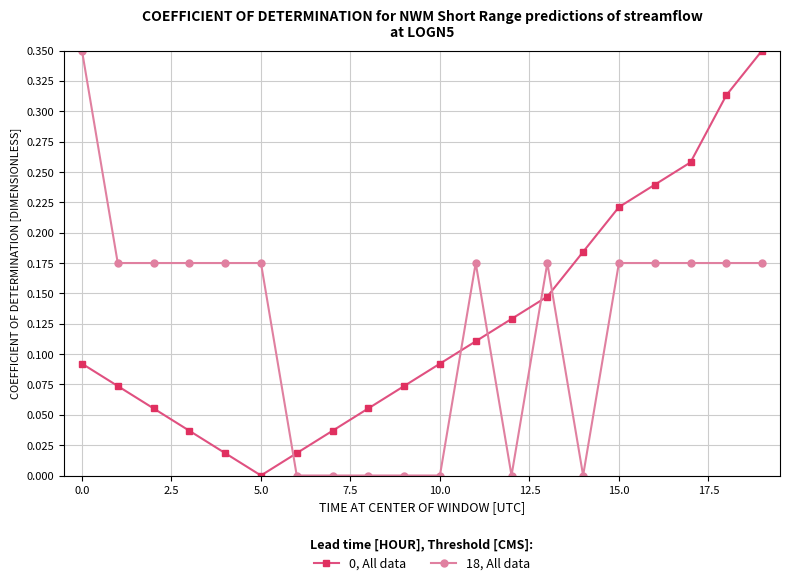

In 0, All data, how many points are lower than both neighbors (excluding endpoints)?

1